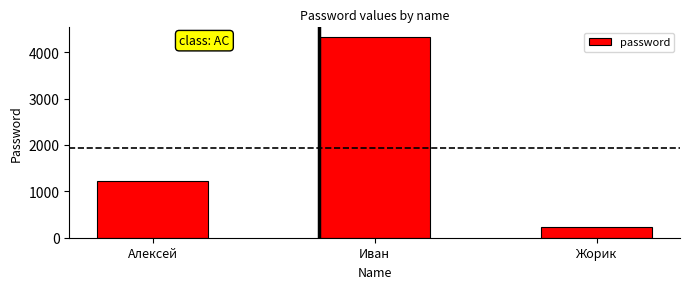

List the labels in order of value, largest first.

Иван, Алексей, Жорик